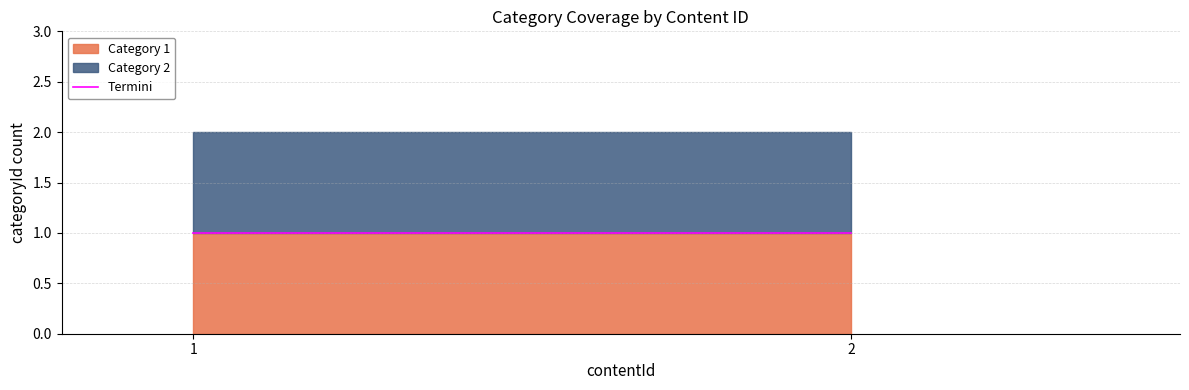

What is the average value?

1